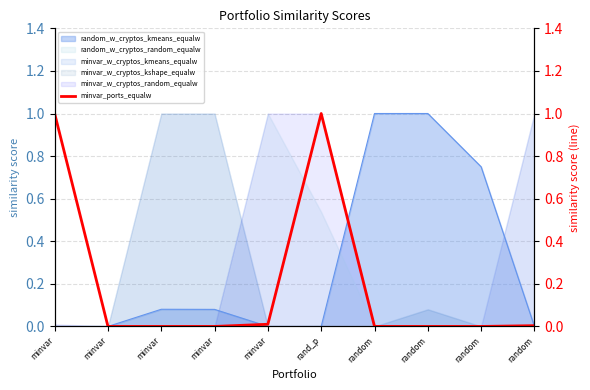

How many points are higher than both their immediate neighbors (excluding endpoints)?

1